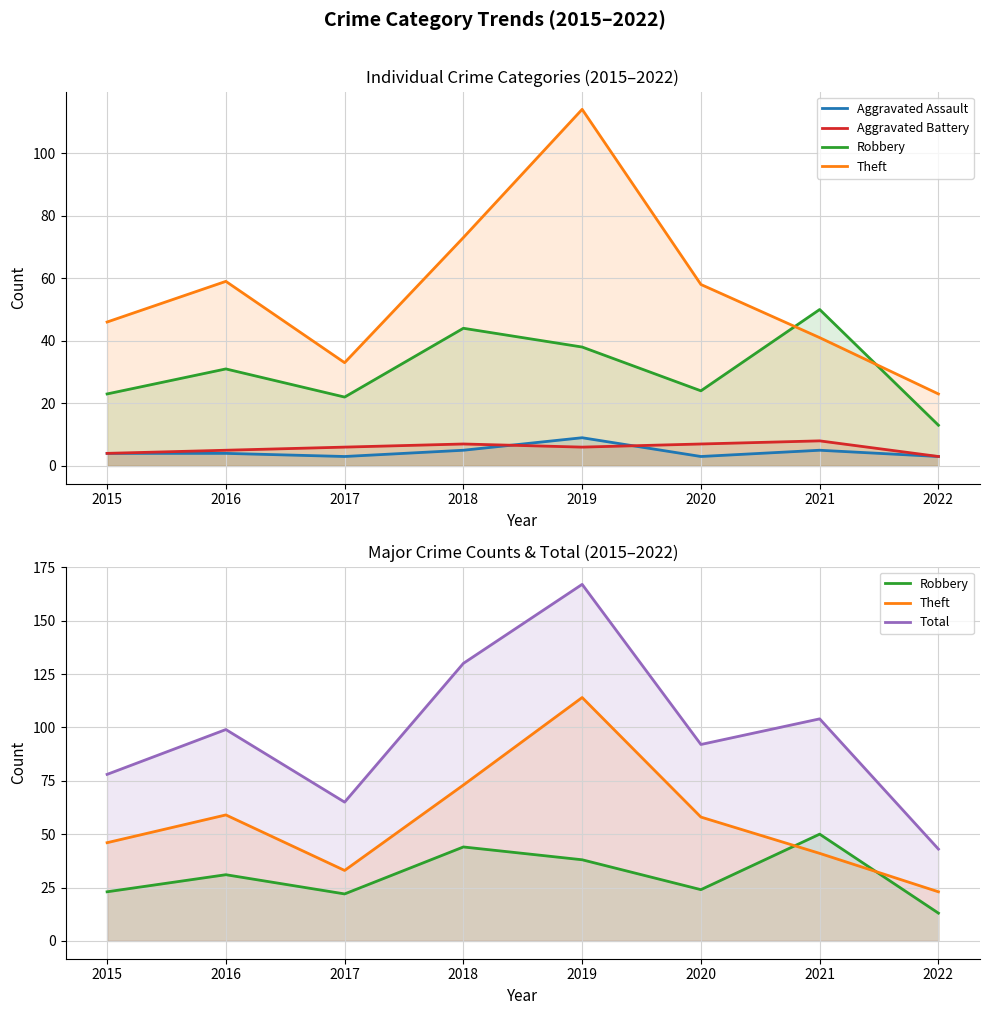

Count the number of data series in this chart.

5